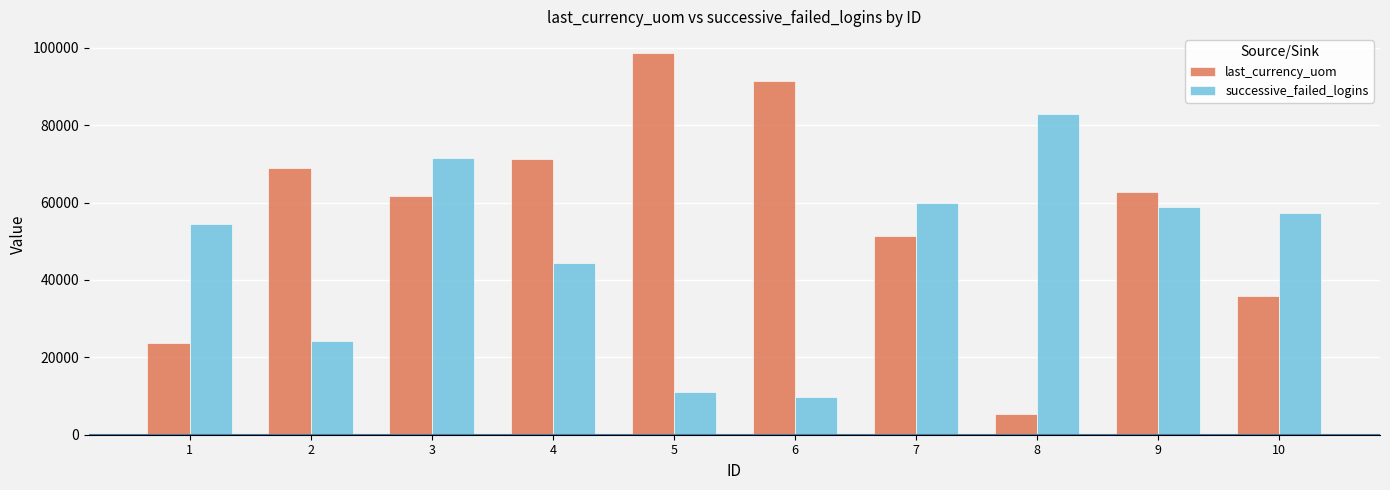

Which series has the largest total across all categories?

last_currency_uom